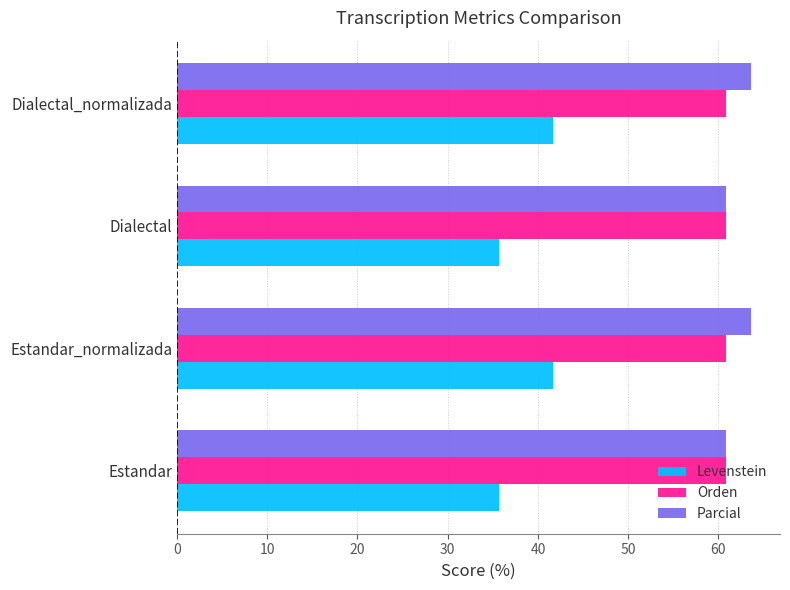

Is the value of Orden at Dialectal greater than the value of Parcial at Dialectal_normalizada?

No